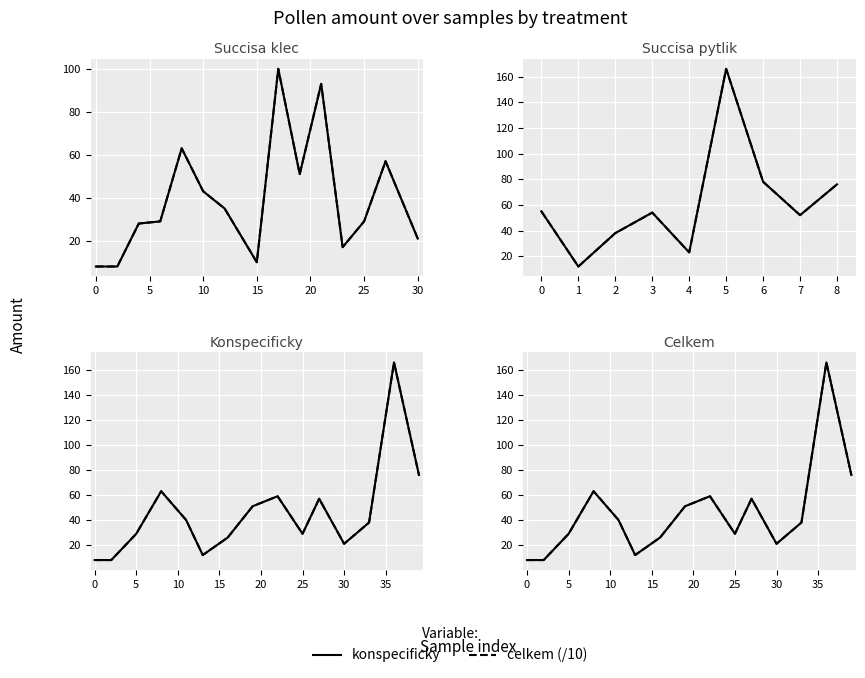

What is the label of the 10th point from the right?

20